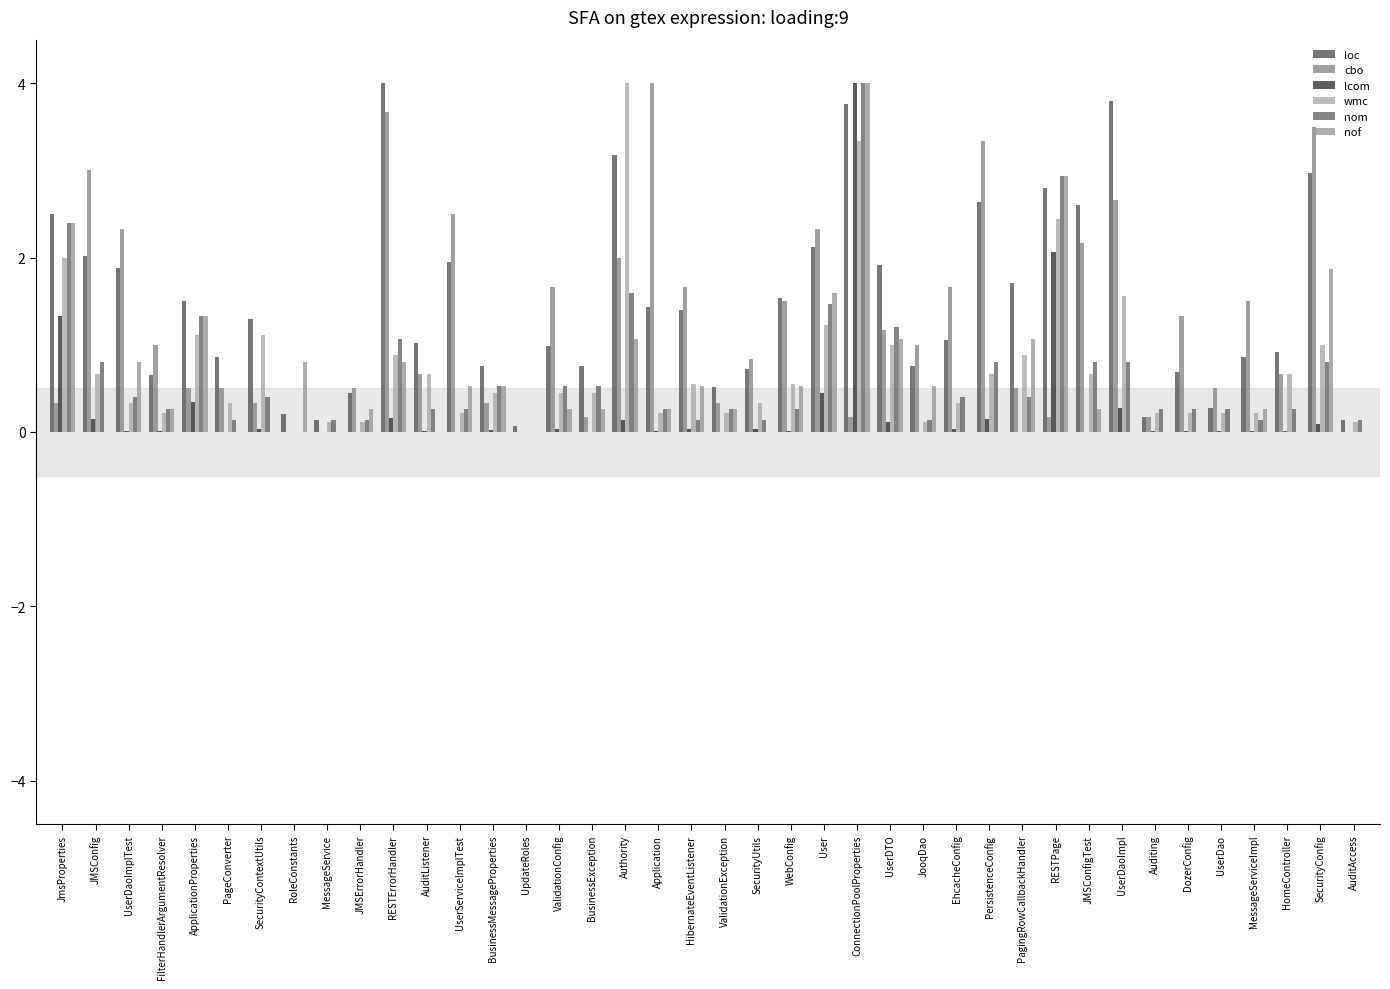

Does the chart contain stacked bars?

No